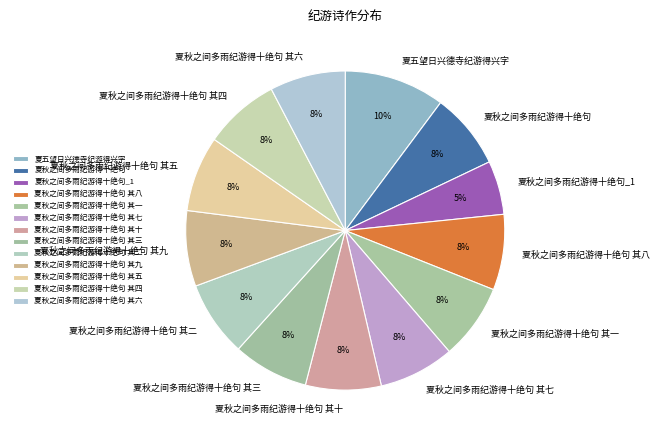

The 夏秋之间多雨纪游得十绝句 slice represents 8% of the pie. True or false?

True